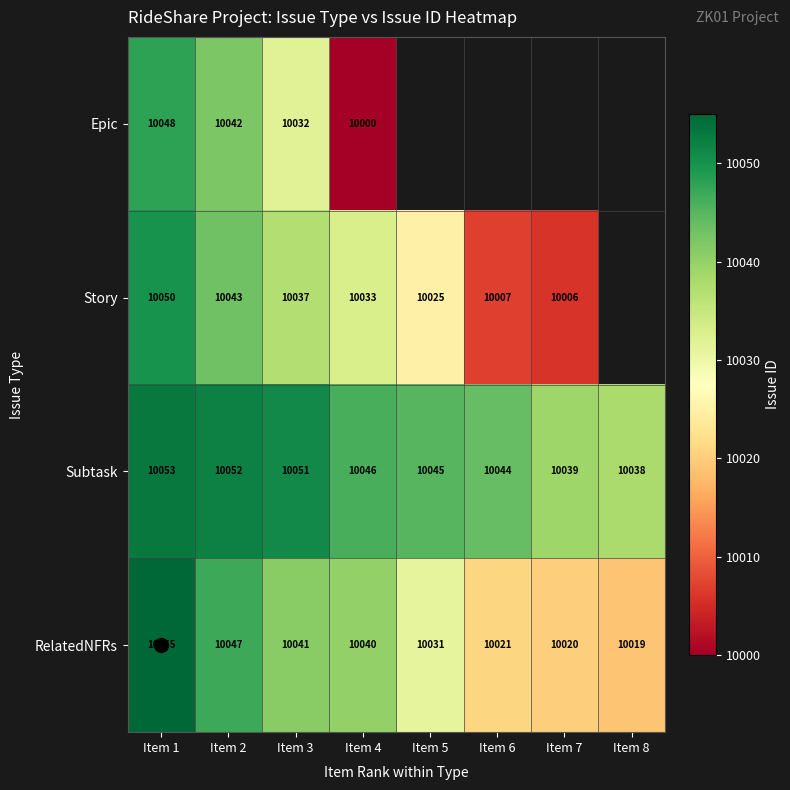

What is the total value across all series at Item 1?

40206